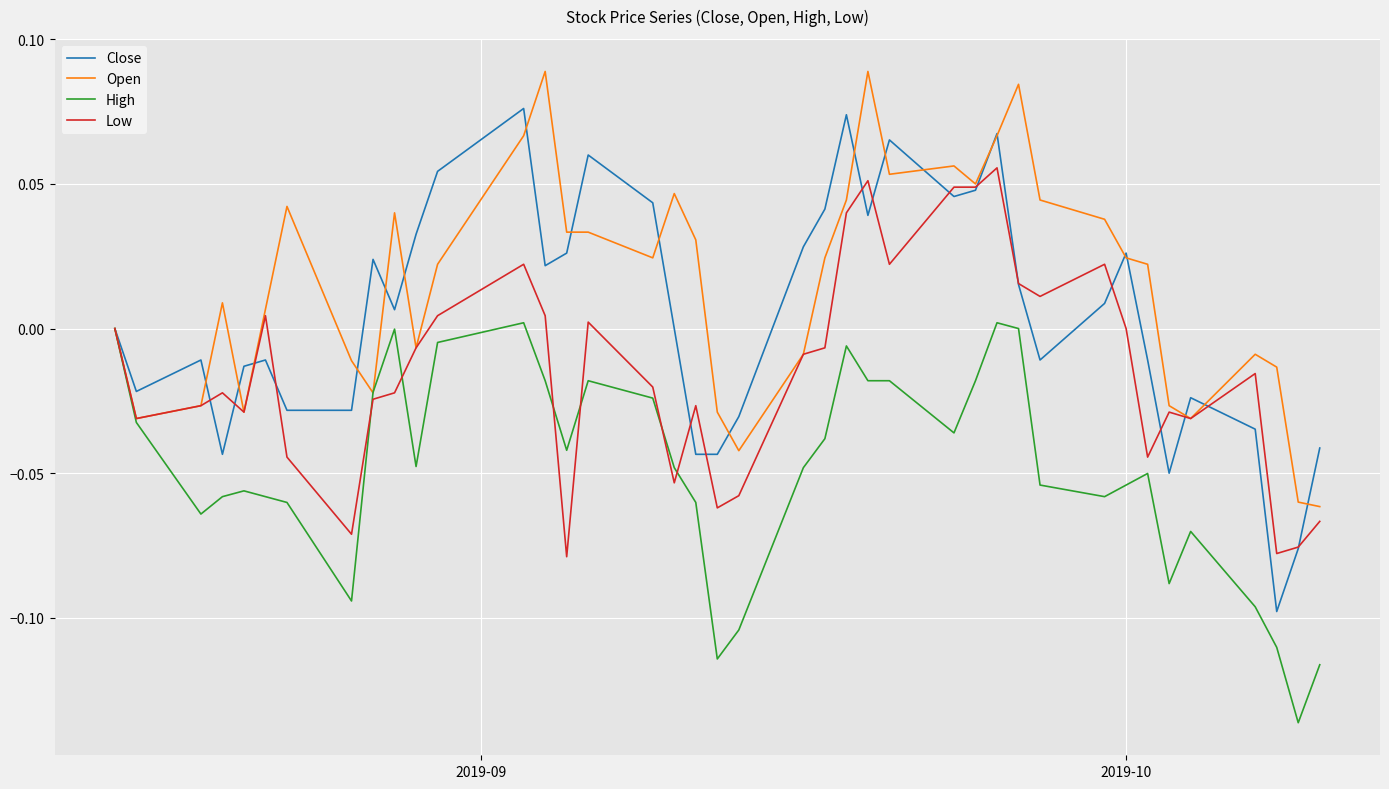

Which series has the largest total across all categories?

Open